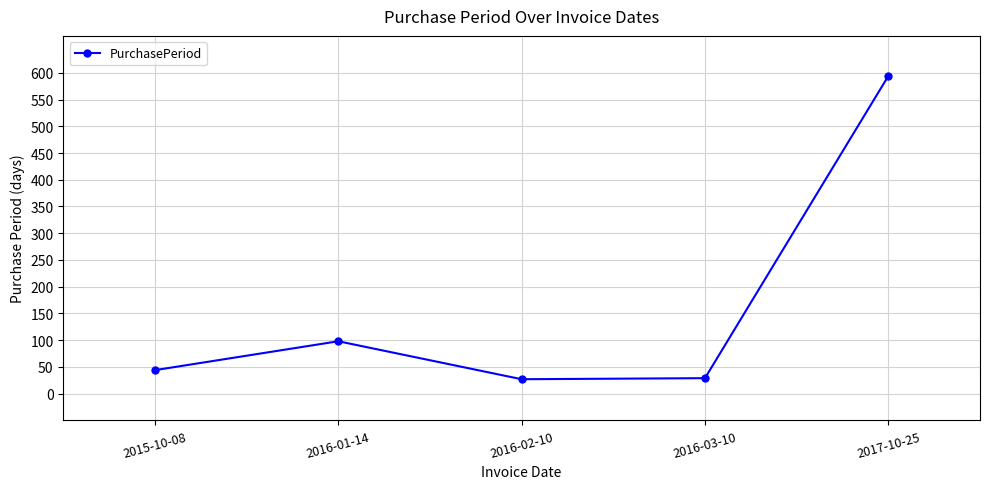

What position from the right is 2016-01-14?

4